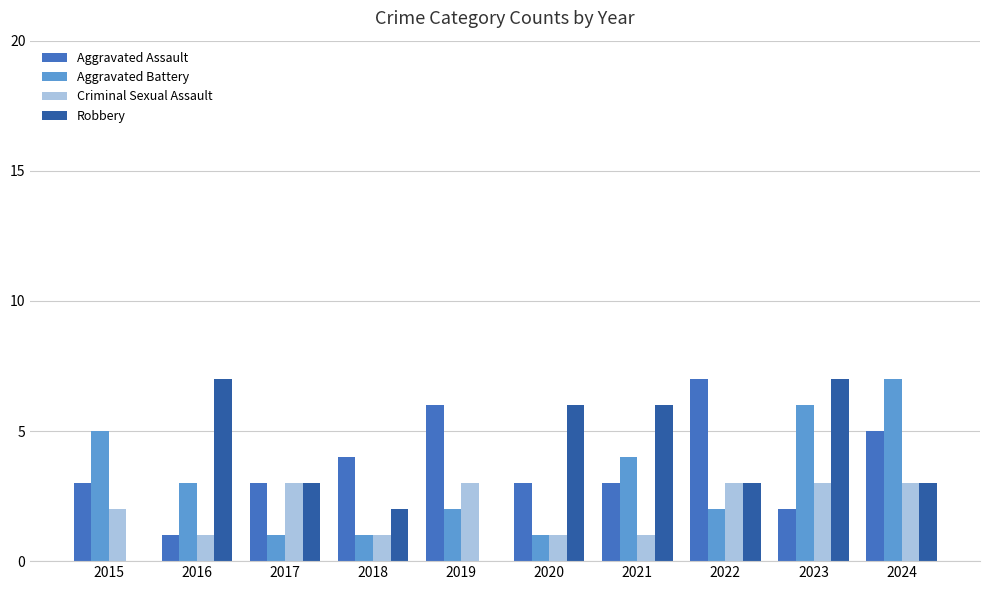

Where is Aggravated Assault nearest to the value 4?

2018